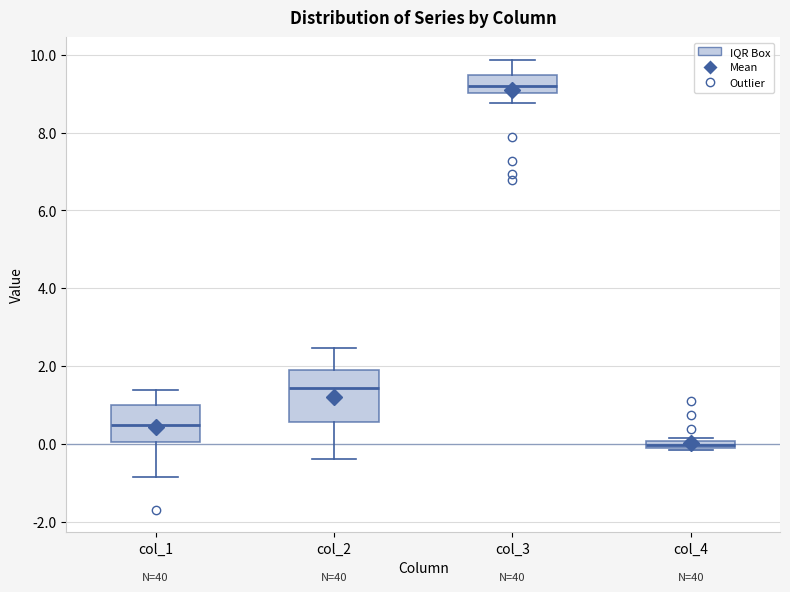

Which box is the tallest, from its lower edge to its upper edge?

col_2